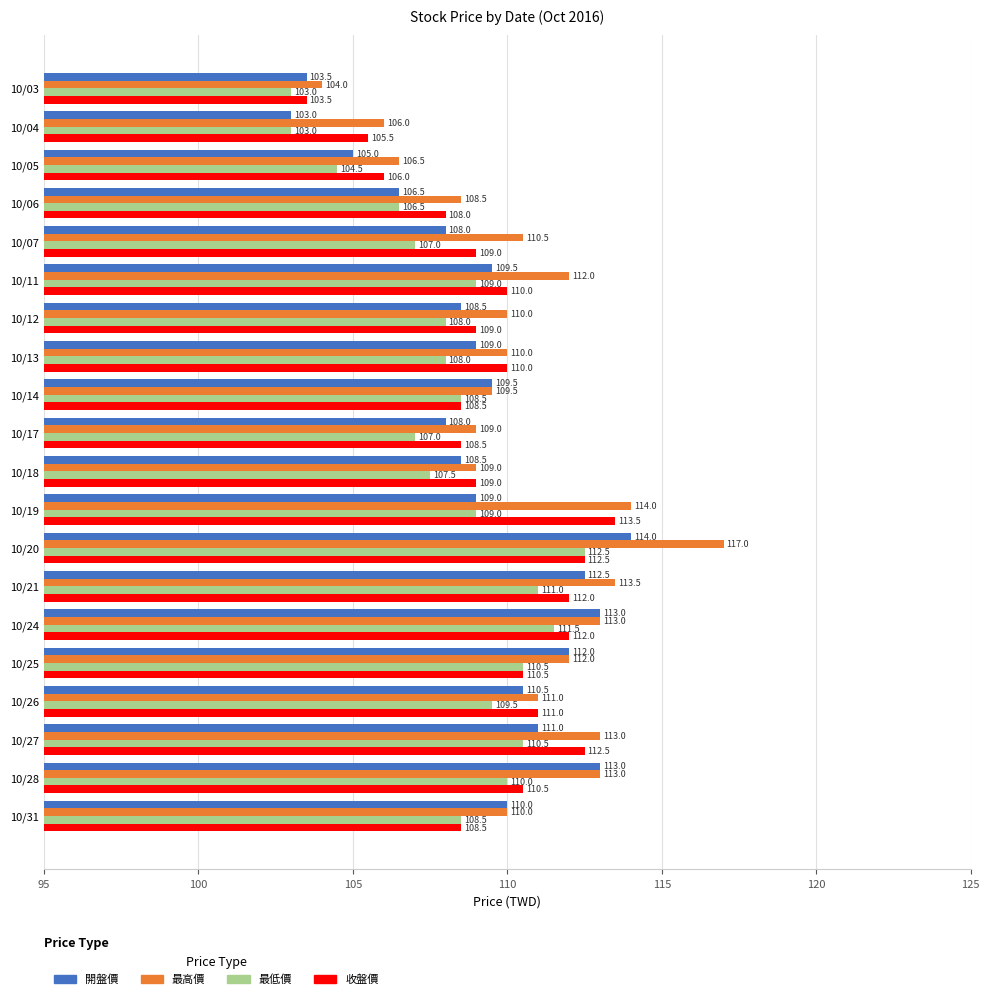

What is the difference between the maximum and minimum values in the 最高價 series?

13.0